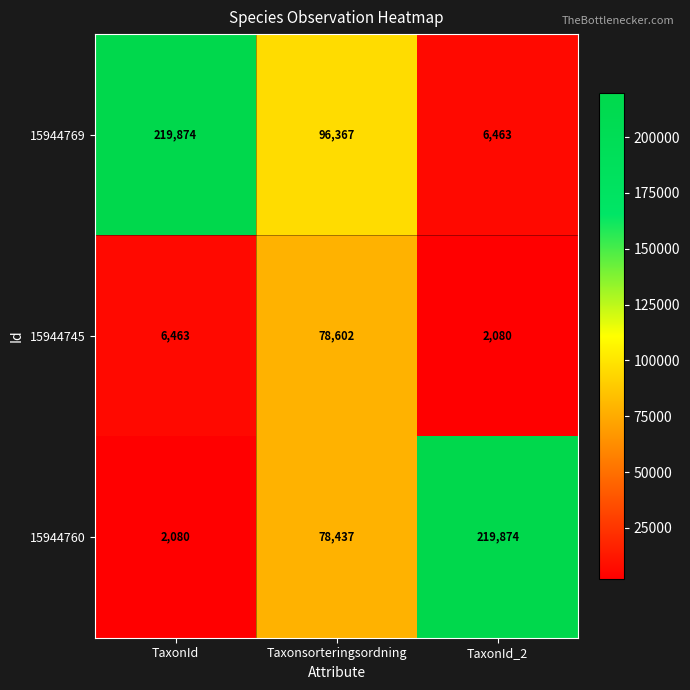

Rank the categories by 15944769 value from highest to lowest.

TaxonId, Taxonsorteringsordning, TaxonId_2